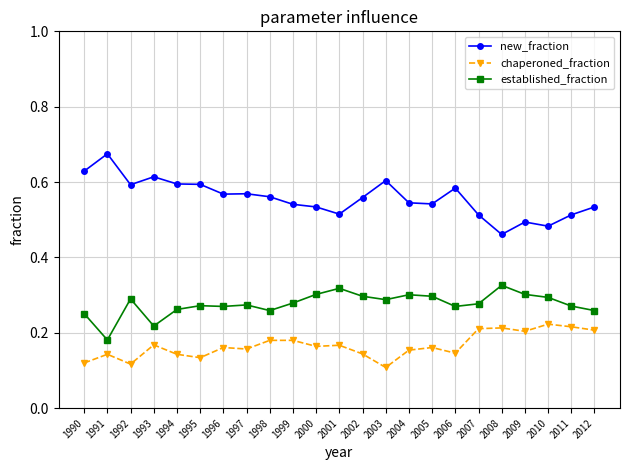

True or false: established_fraction and chaperoned_fraction cross at least once.

False